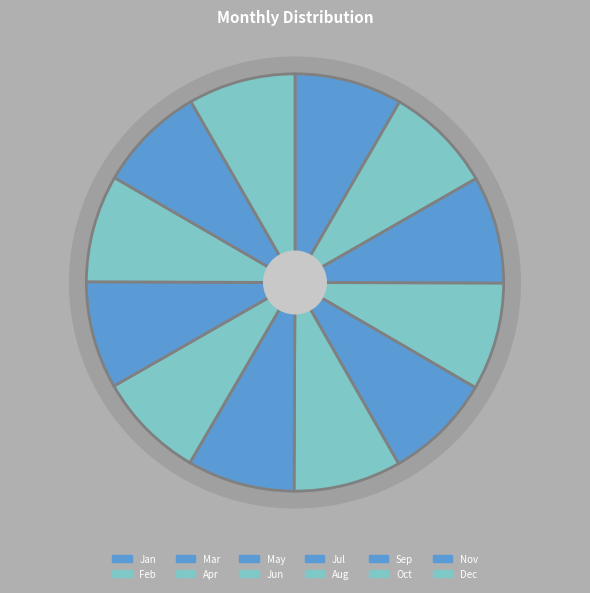

Between Feb and Jul, which is larger?

Feb